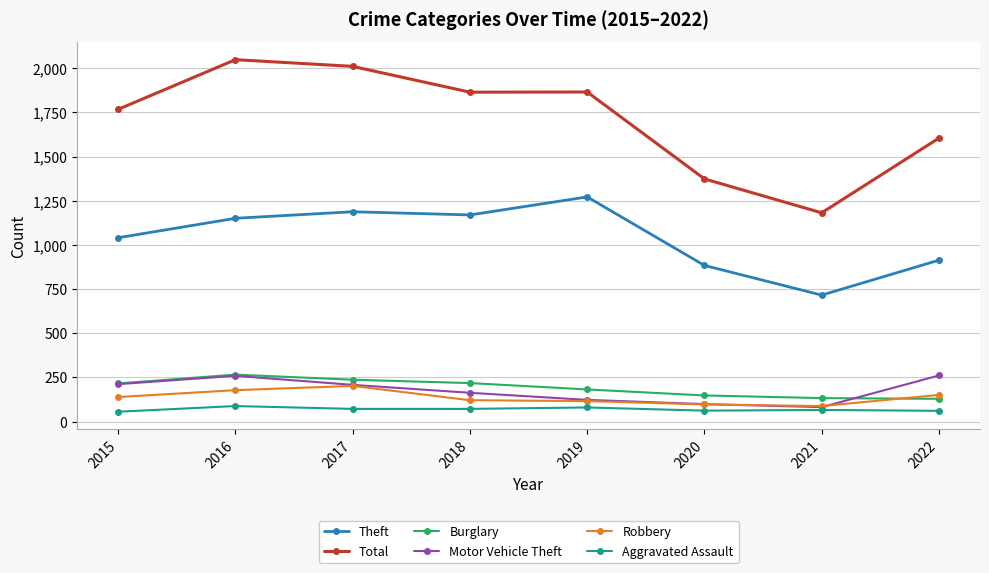

How many data points does each series have?

8